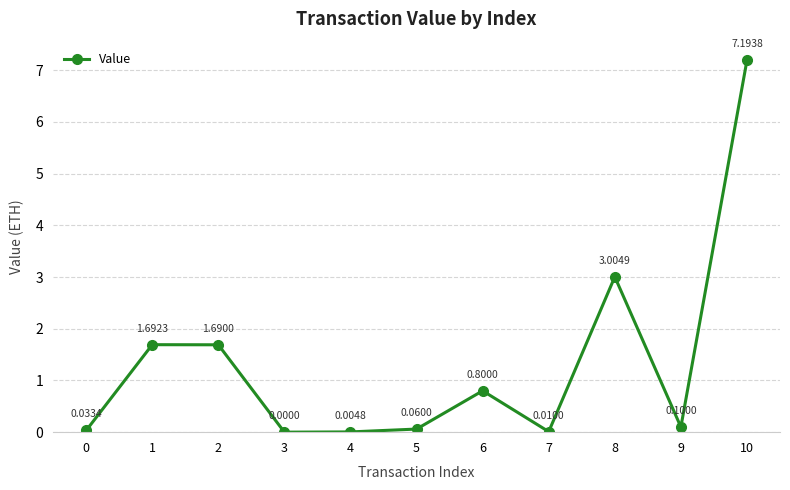

What is the sum of the values at 10 and 0?

7.2